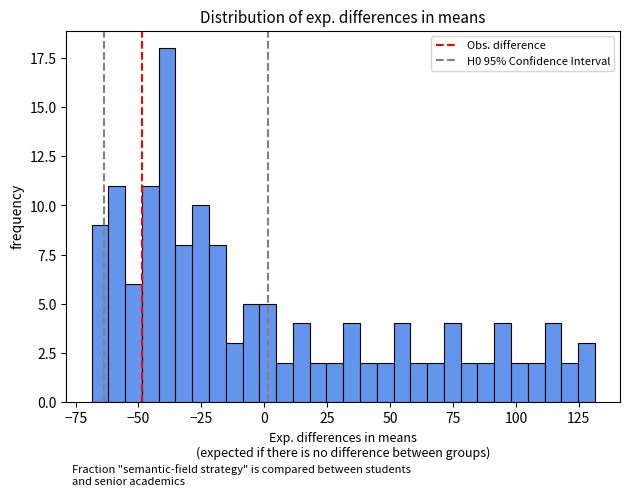

Read against the x-axis, roughly where is the centre of the tallest bar?

-40